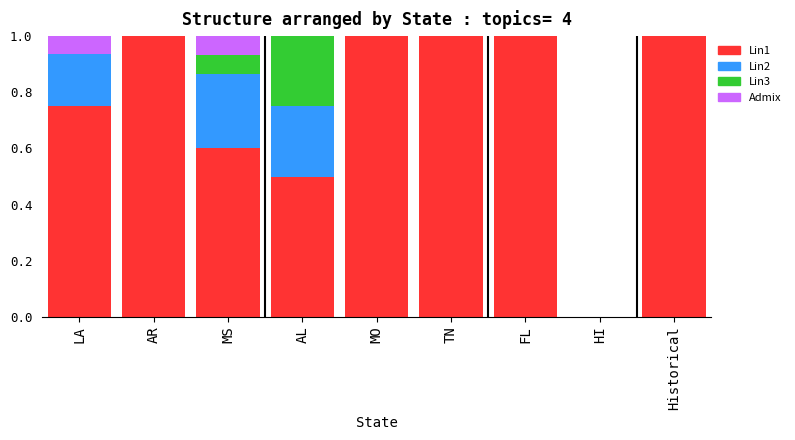

What is the maximum value for Lin1?

1.0